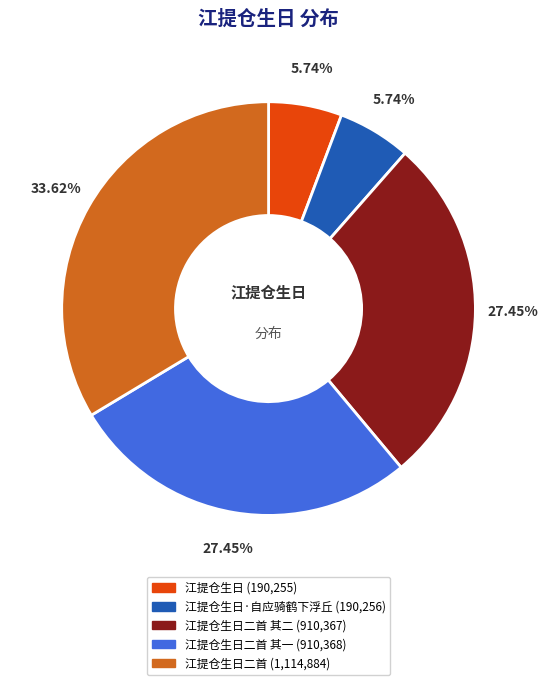

Count the number of slices in the pie.

5